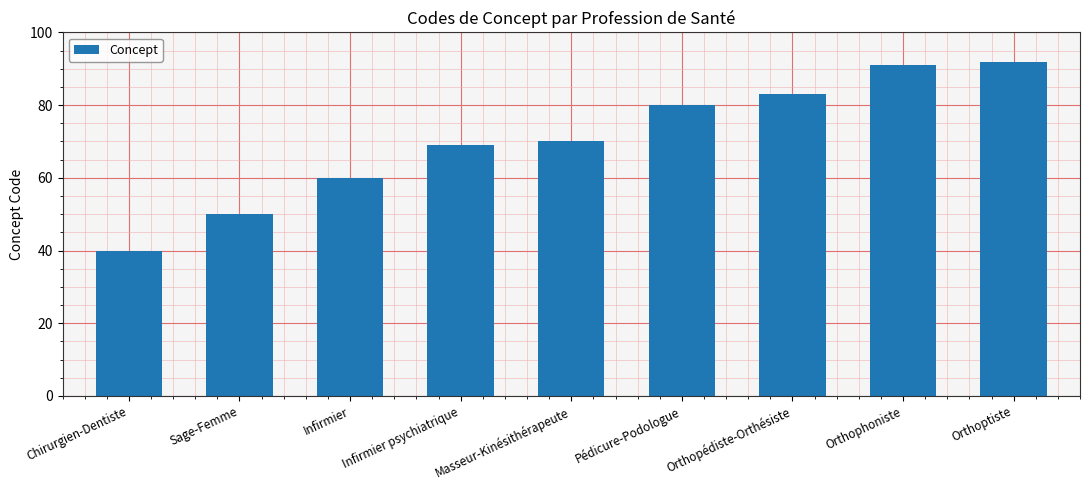

Does the chart contain any negative values?

No